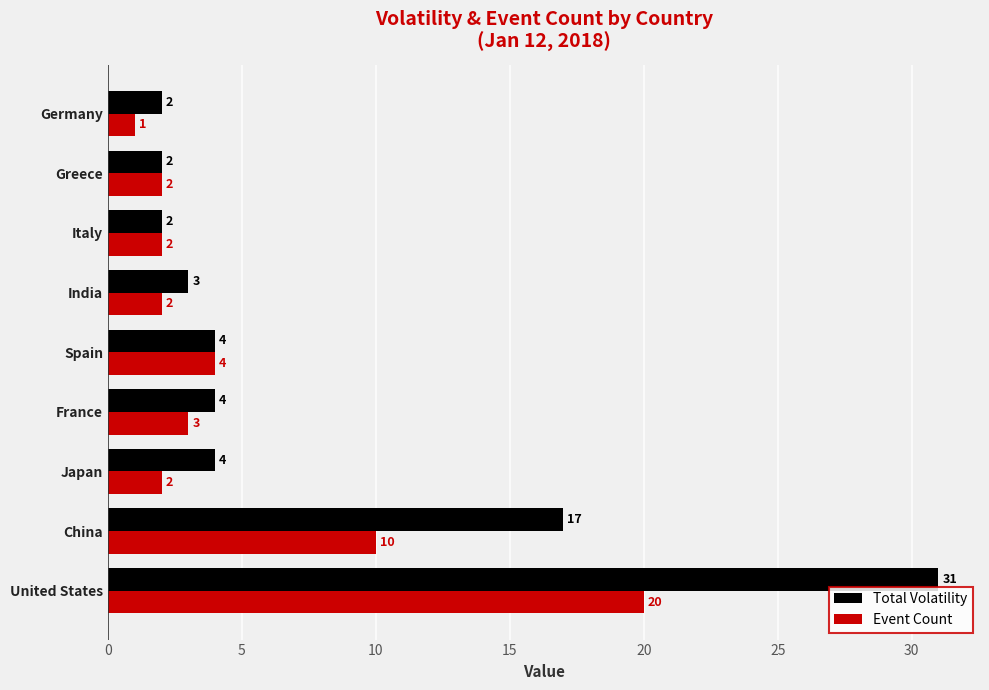

Which series has the widest spread of values?

Total Volatility